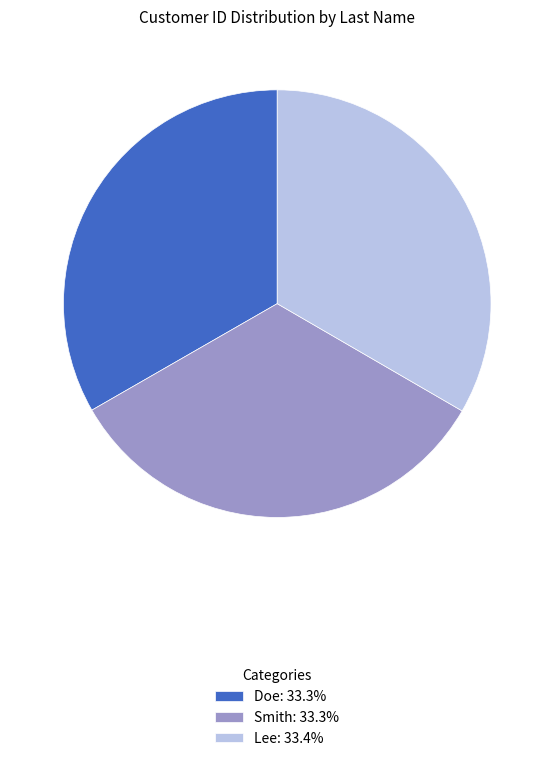

Does Doe: 33.3% account for over 50% of the chart?

No